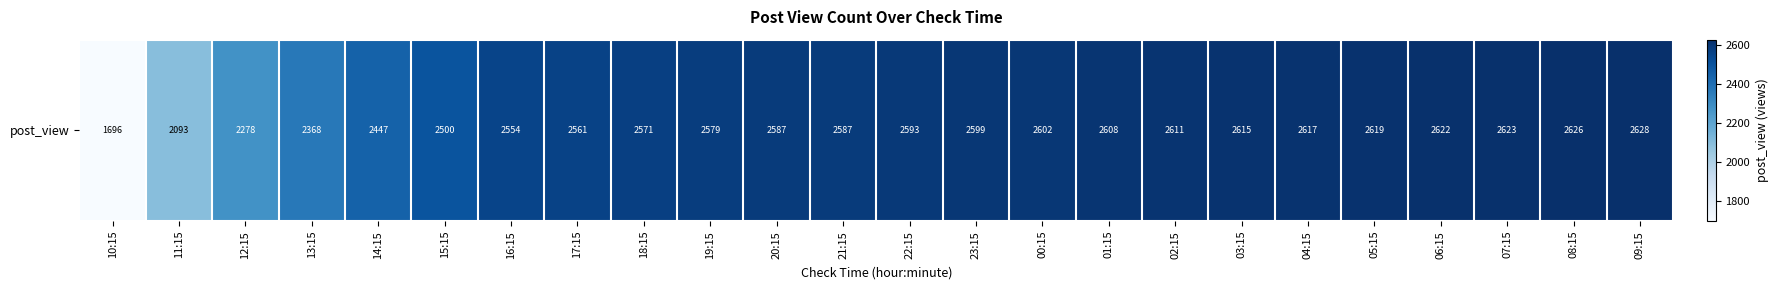

How many series are shown in this chart?

1